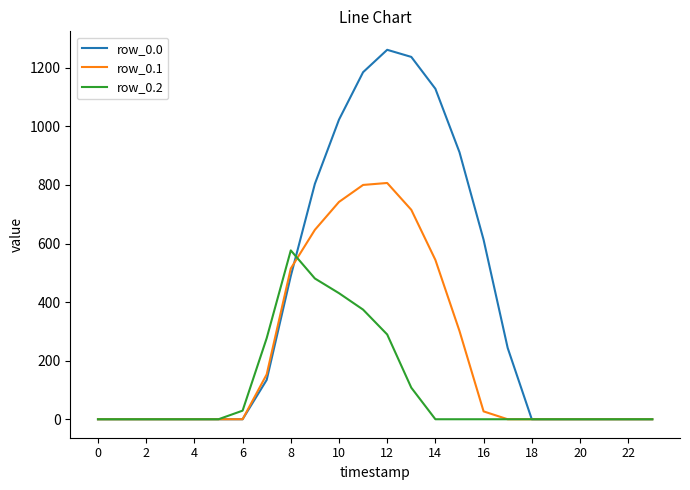

Which series has the largest range (max minus min)?

row_0.0